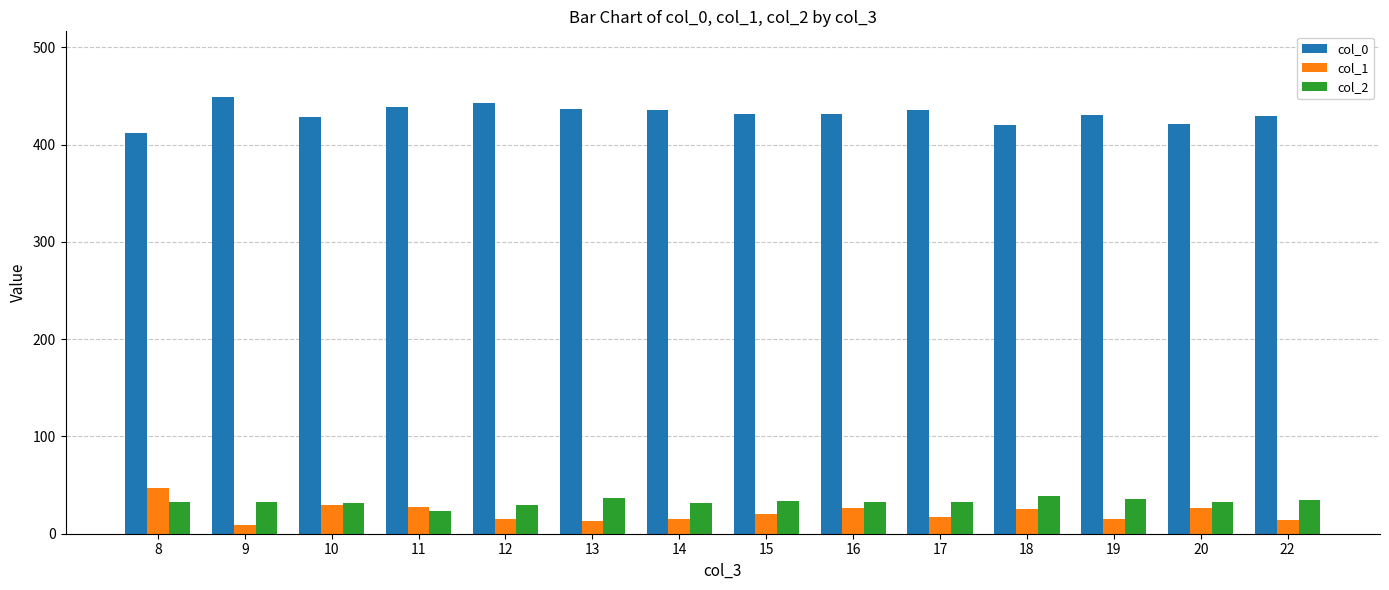

What is the approximate value of col_2 at 9, to the nearest 5?

35